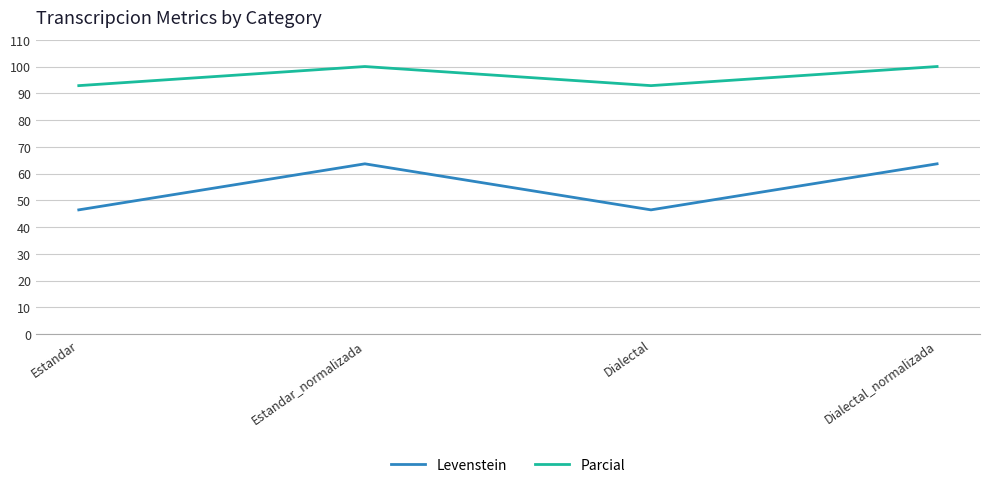

What are all the series names shown in the legend?

Levenstein, Parcial